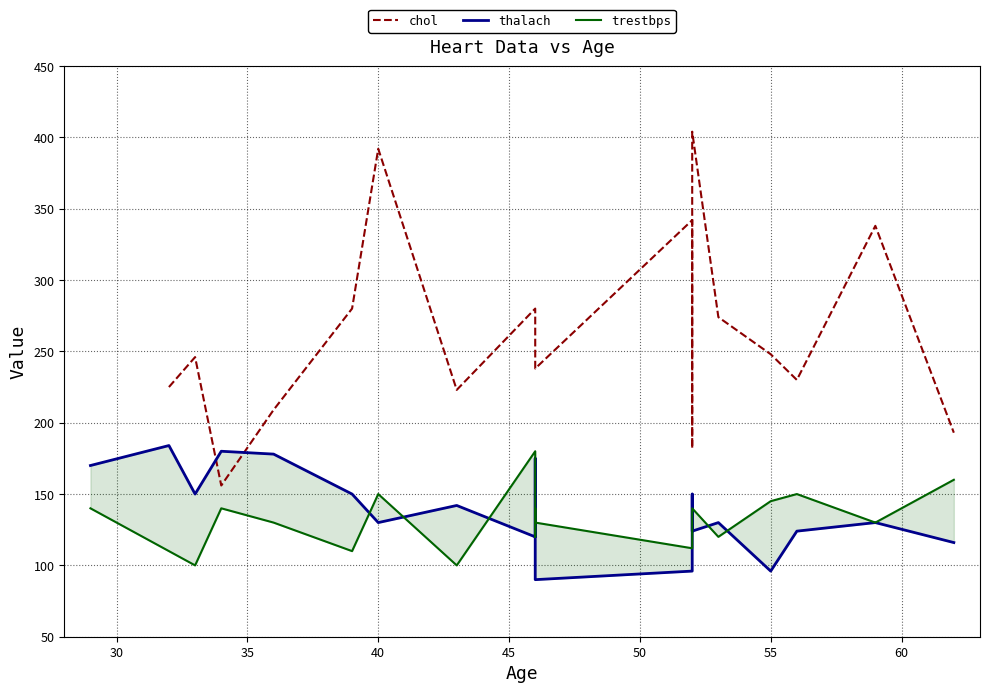

How many distinct data groups are displayed?

3